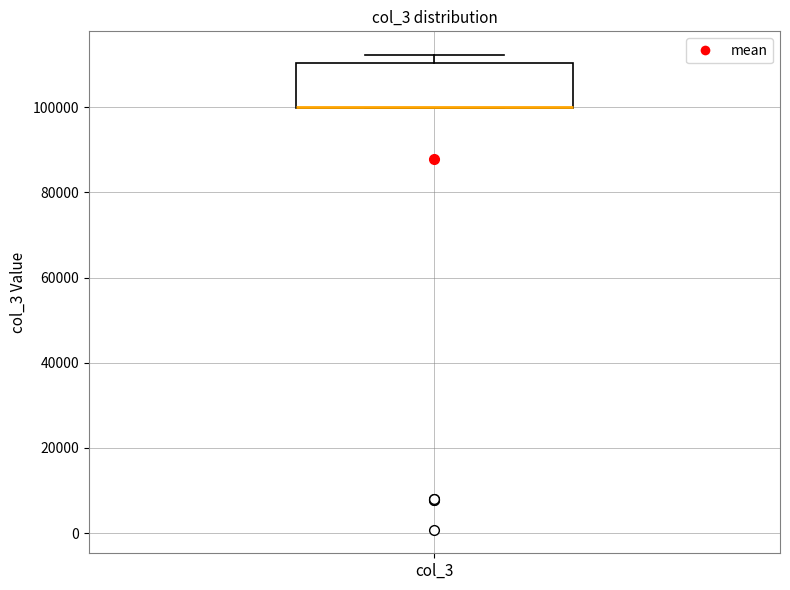

Transcribe this box plot: give where the median line is, the range the box spans, and where the two whiskers end, as read against the y-axis. The values are not printed on the chart, so give them approximately, as read against the axis.

median 100000 (drawn on the box's lower edge), box 100000 to 110000, whiskers 100000 to 112000